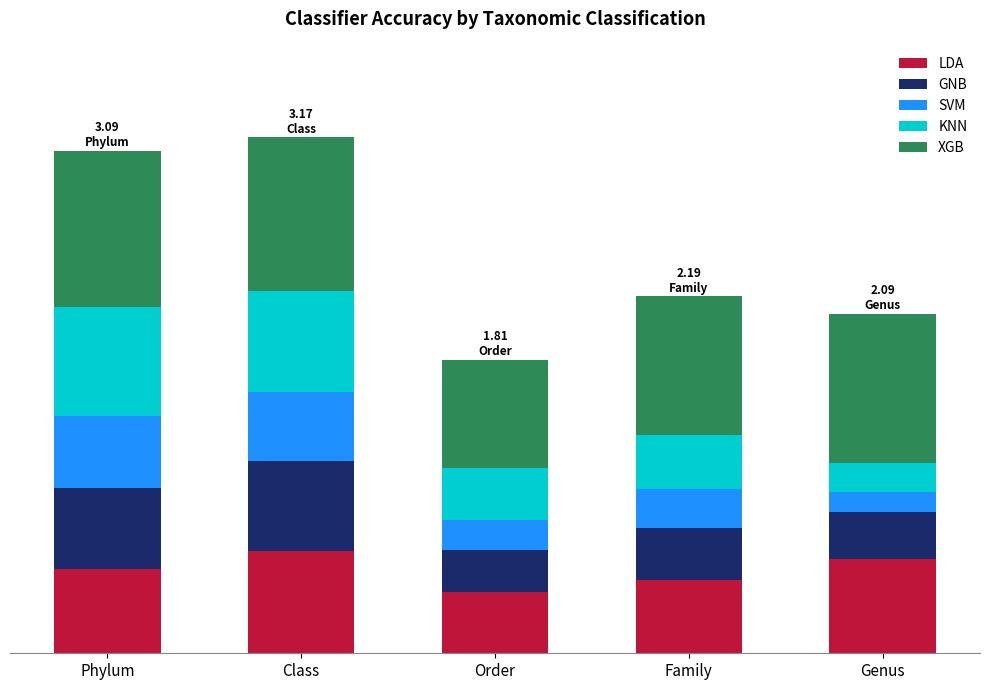

Does the chart contain any negative values?

No